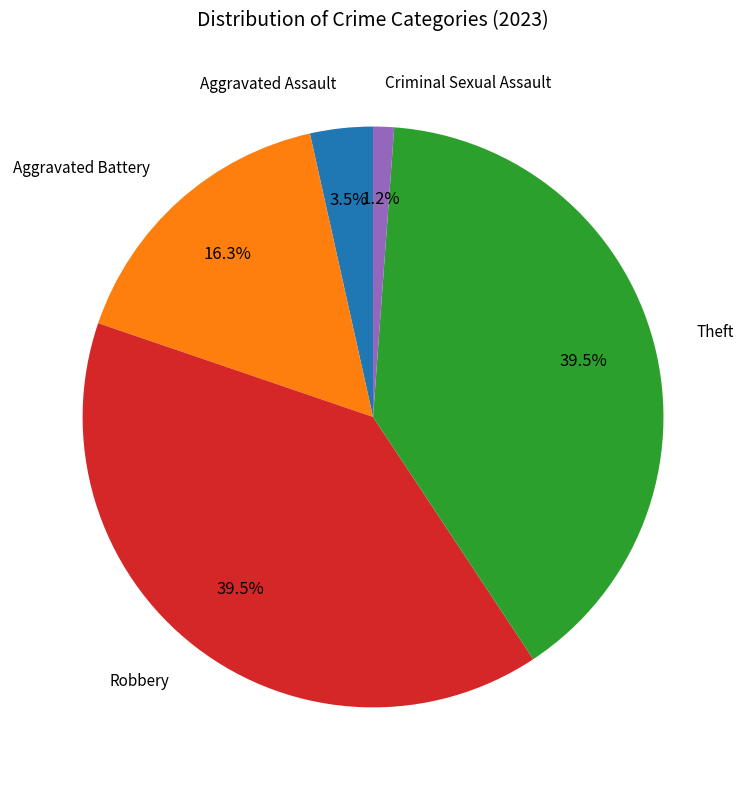

Does any single category account for the majority?

No